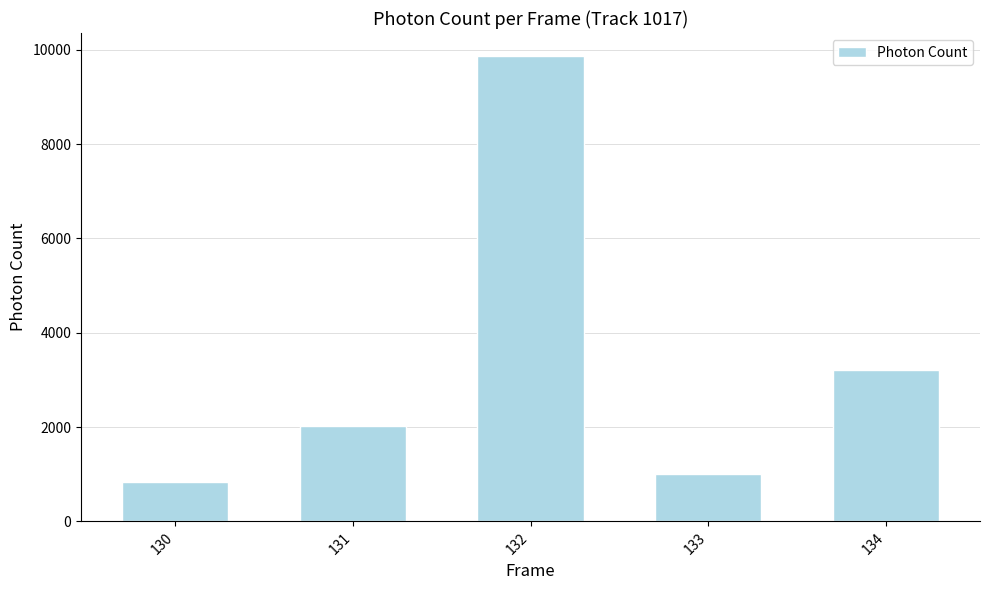

What is the value of the 3rd bar from the left?

9862.1